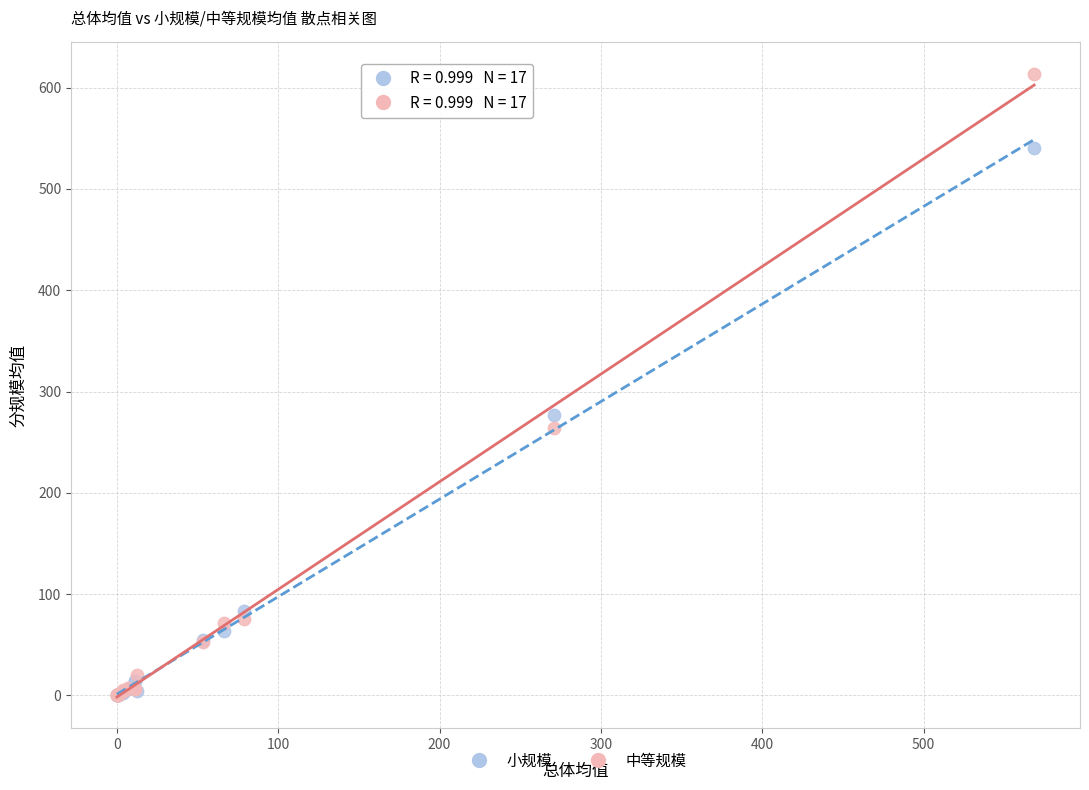

In the 中等规模 series, what Y value is closest to 307?

264.1